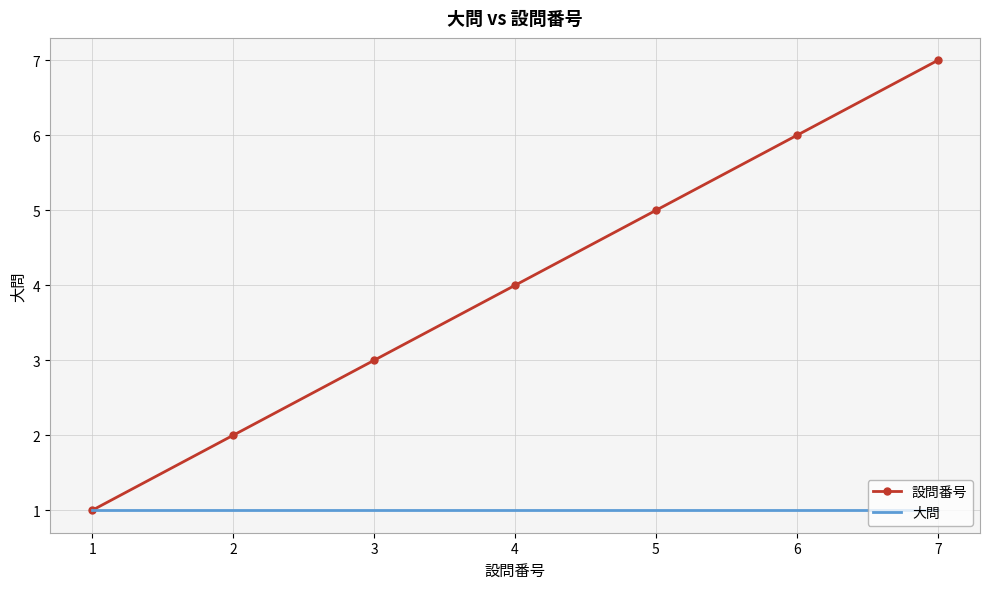

What is the difference between the 設問番号 values at 1 and 7?

6